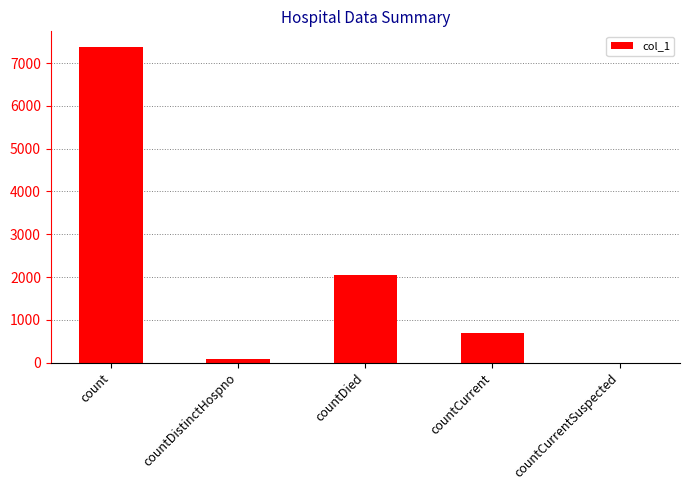

Reading left to right, list all the values displayed in this chart.

7376	77	2057	683	0